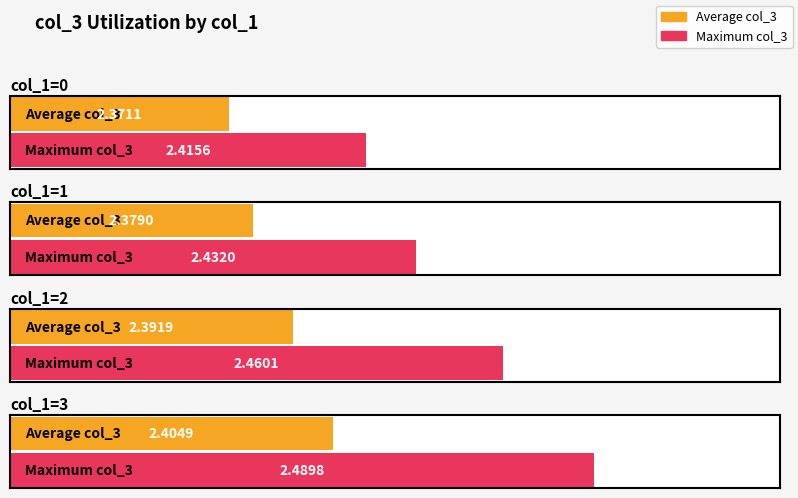

The Maximum col_3 series shows 2.4 at col_1=1. True or false?

True